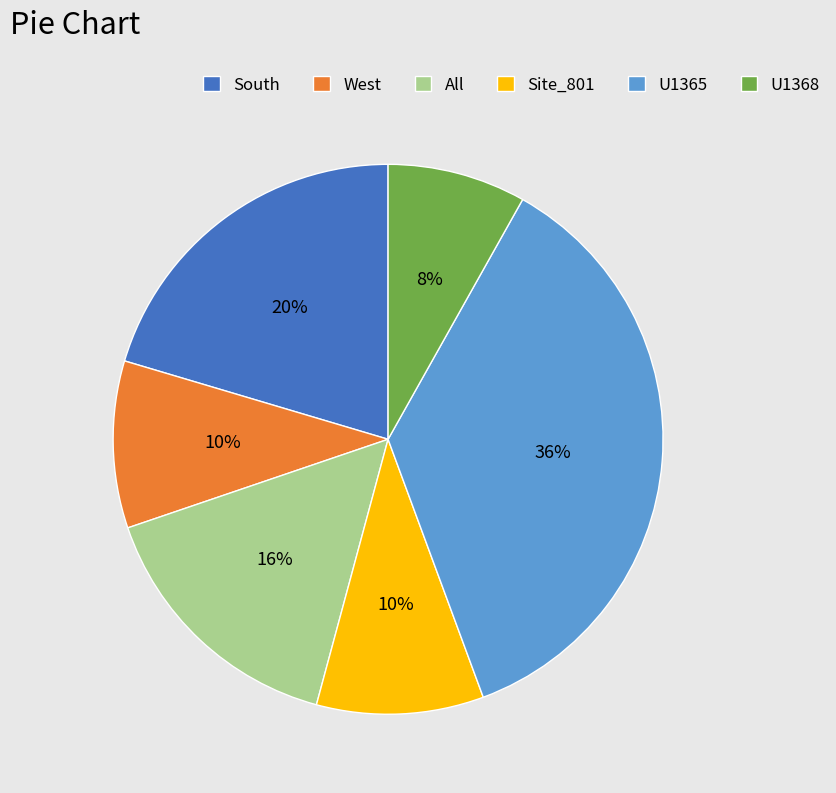

Is it true that South is 14% of the pie?

False